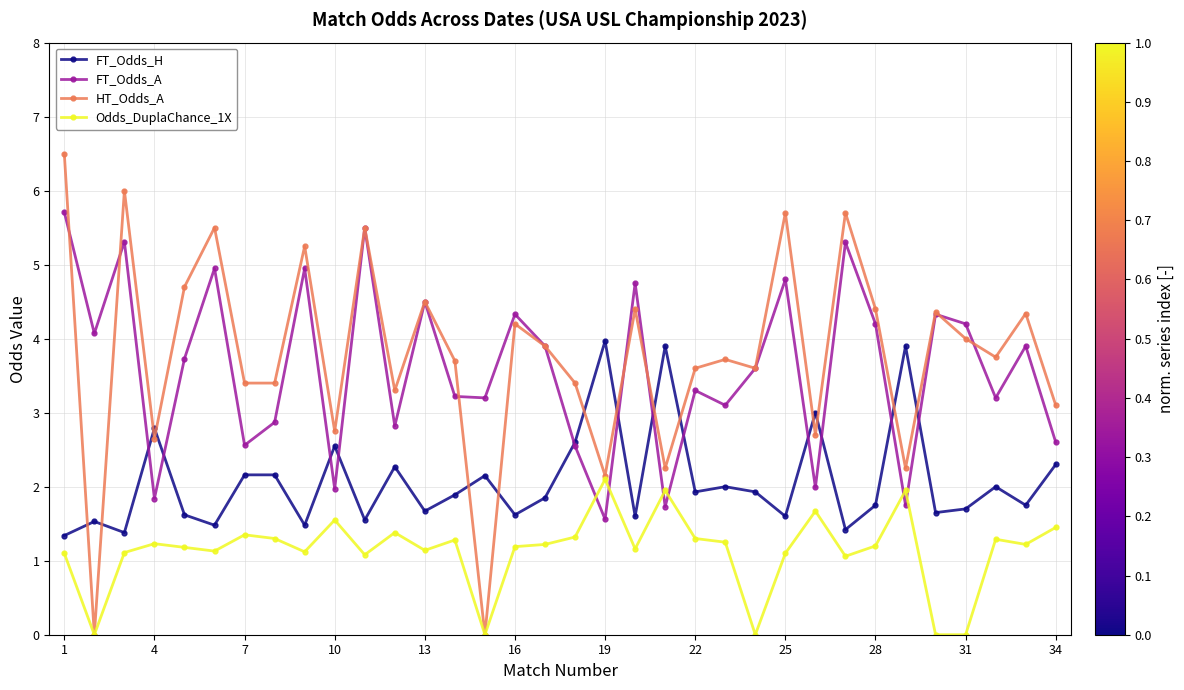

List the series in order of their peak value, lowest first.

Odds_DuplaChance_1X, FT_Odds_H, FT_Odds_A, HT_Odds_A